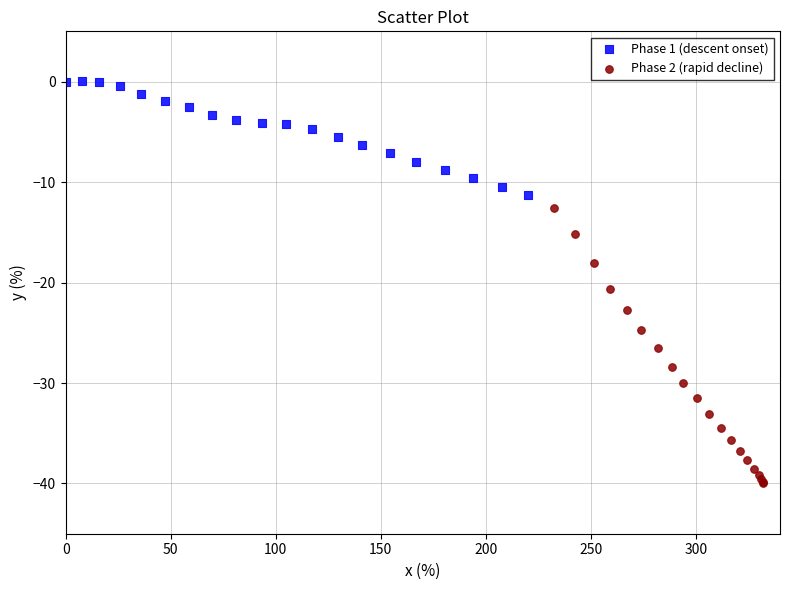

Which series has the largest Y range (max minus min)?

Phase 2 (rapid decline)